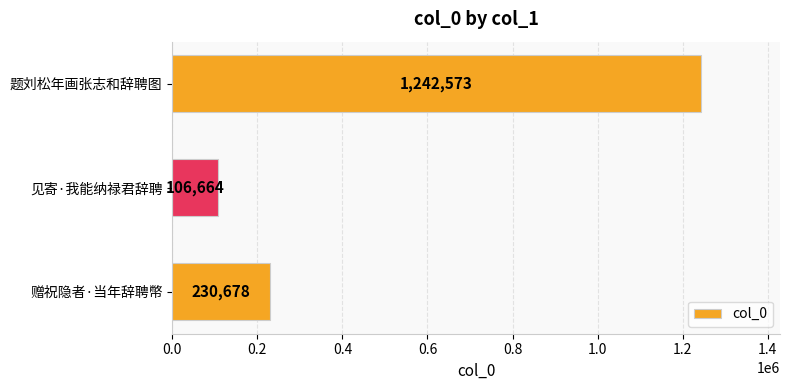

Rank the categories by value from lowest to highest.

见寄·我能纳禄君辞聘, 赠祝隐者·当年辞聘幣, 题刘松年画张志和辞聘图